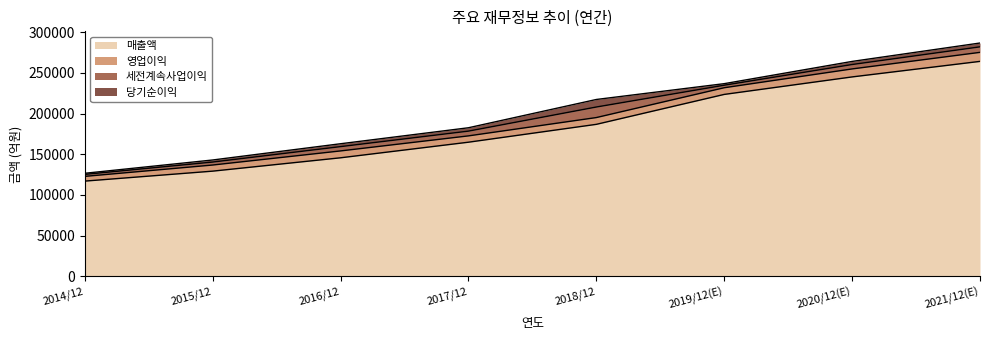

What is the difference between the 매출액 values at 2020/12(E) and 2015/12?

115665